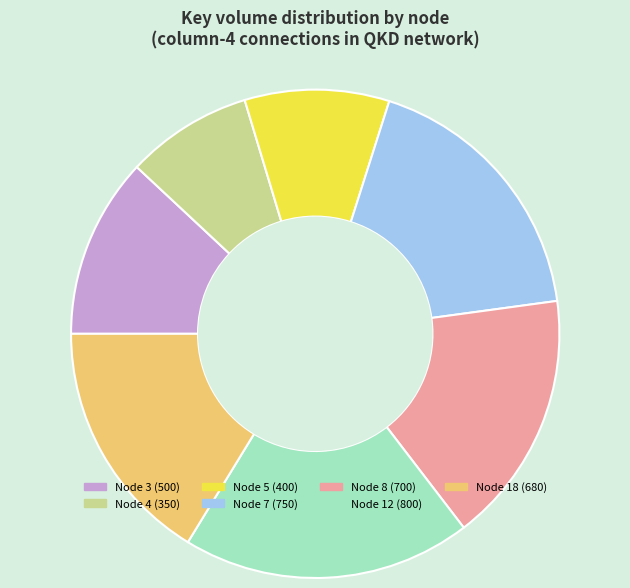

How many segments does this pie chart have?

7